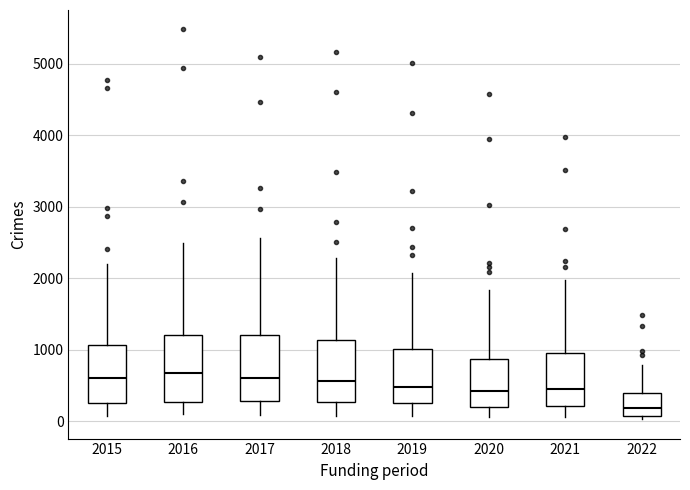

Which box has the lowest median line?

2022